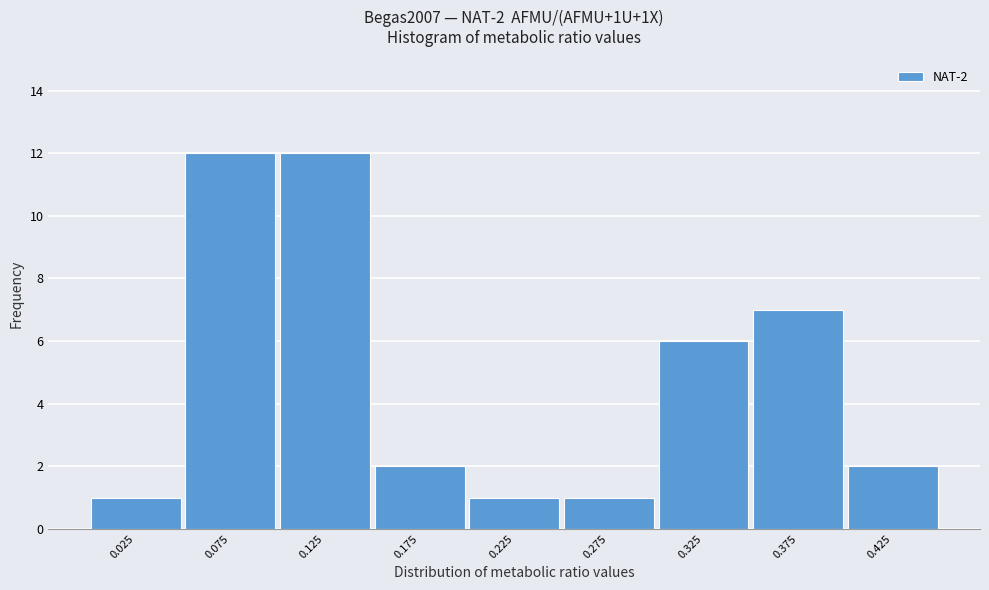

Reading left to right, transcribe all the data shown in this chart.

0.025=1	0.075=12	0.125=12	0.175=2	0.225=1	0.275=1	0.325=6	0.375=7	0.425=2